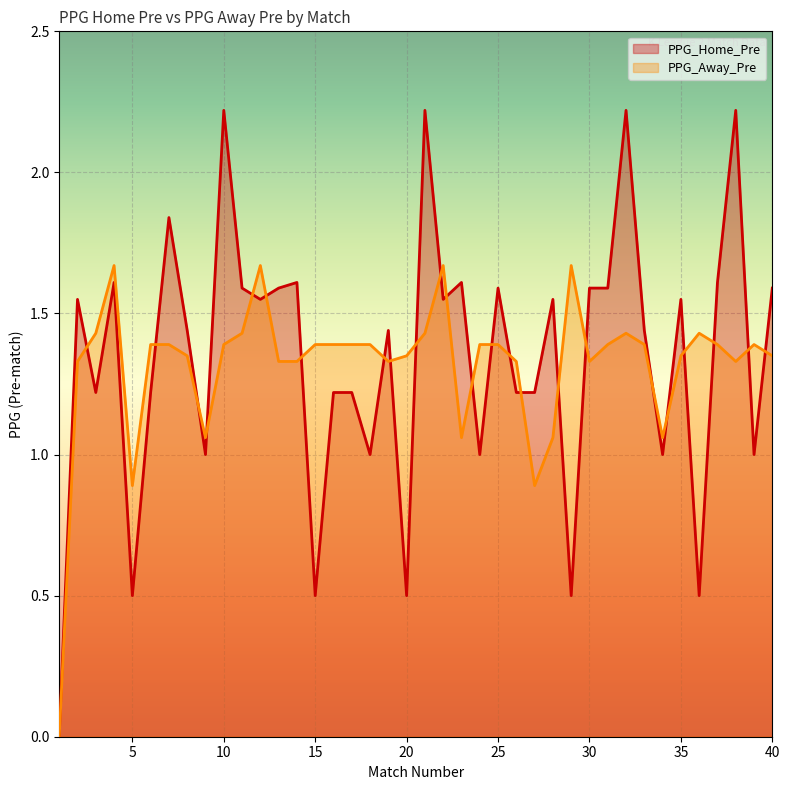

Which series has the widest spread of values?

PPG_Home_Pre